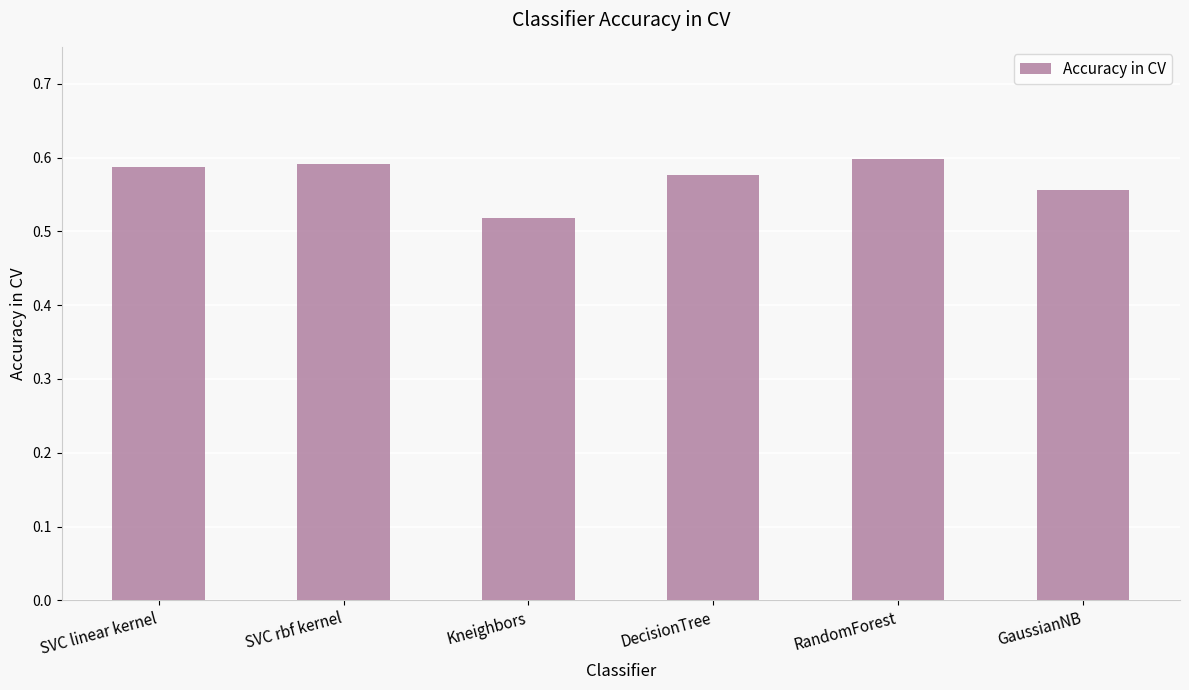

What is the change in value from Kneighbors to RandomForest?

+0.1